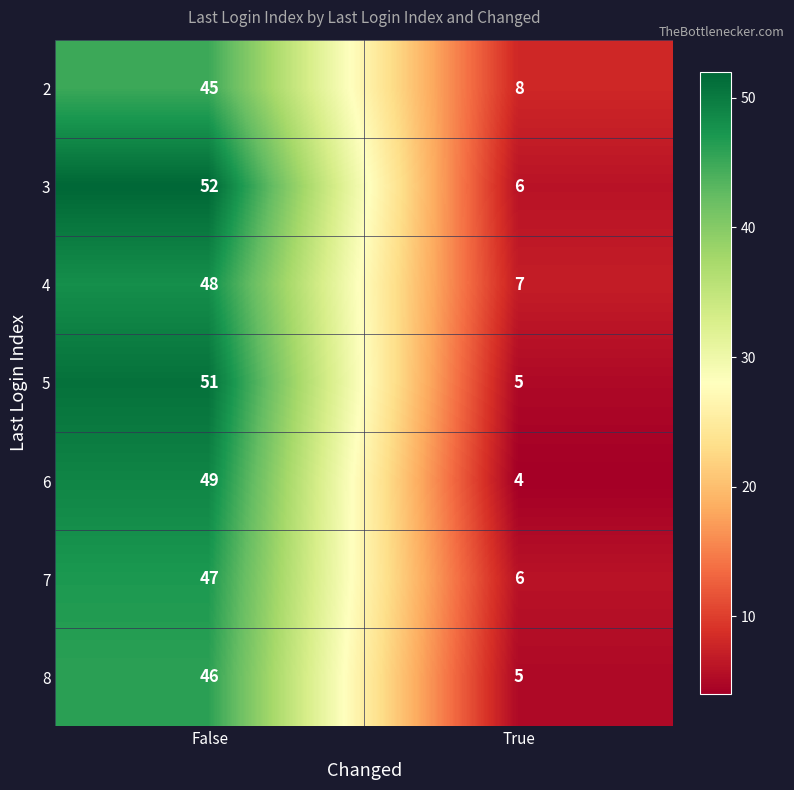

What is the spread (max minus min) of values at True?

4